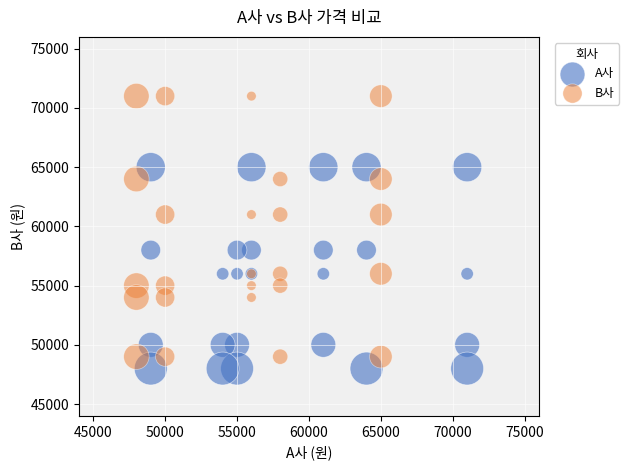

Which series contains the highest Y value?

B사